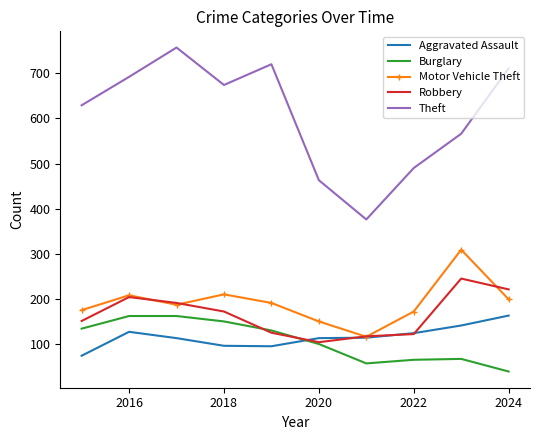

What is the minimum value for Motor Vehicle Theft?

116